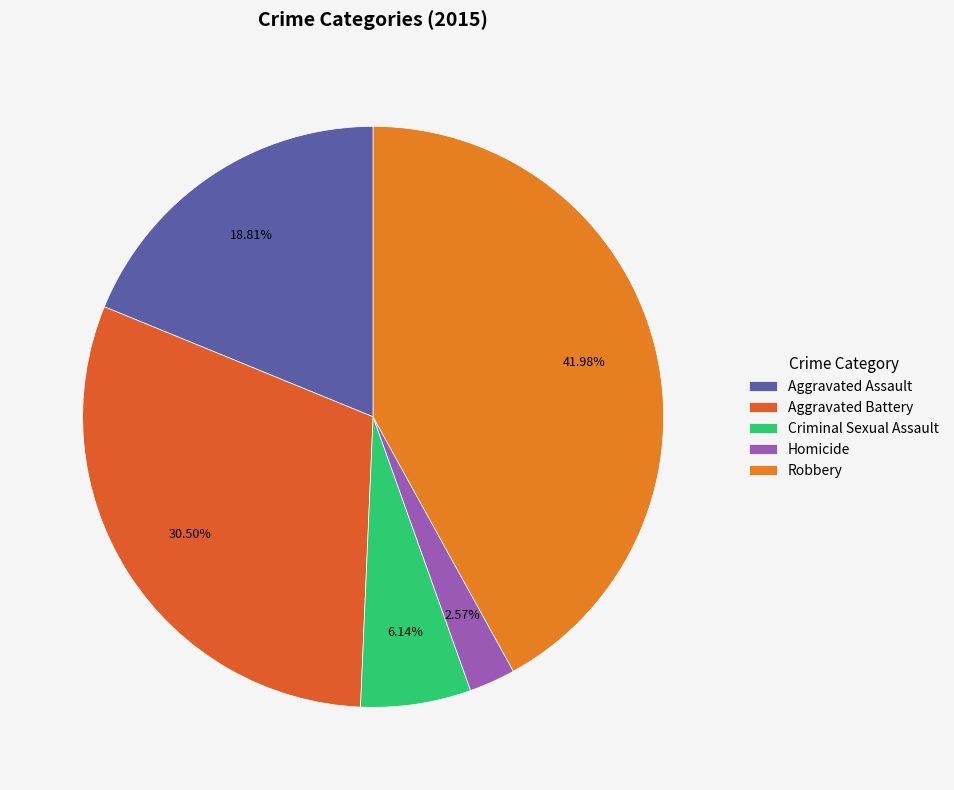

What percentage is NOT represented by Aggravated Battery?

69.5%